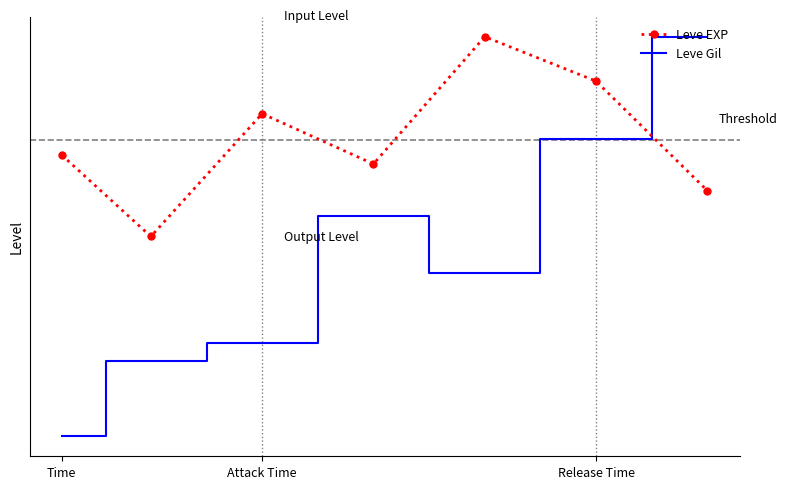

True or false: Leve EXP and Leve Gil cross at least once.

True